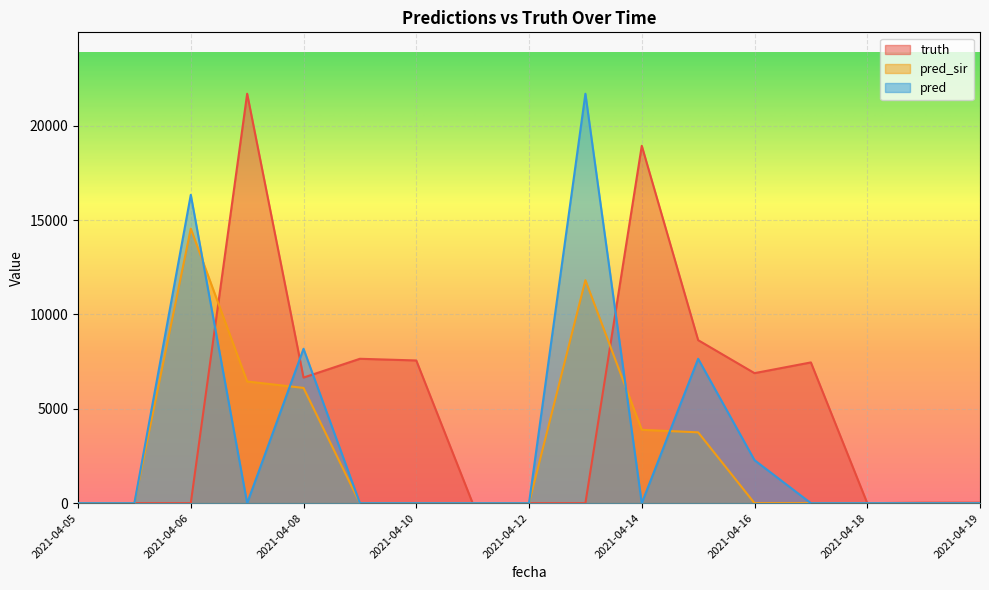

Reading left to right, extract all data points from this chart.

truth: 0	0	0	21695	6656	7651	7562	0	0	0	18937	8638	6890	7458	0	27	27
pred_sir: 0	0	14547	6448	6107	0	0	0	0	11815	3887	3753	0	0	0	0	0
pred: 0	0	16340	0	8181	0	0	0	0	21695	0	7651	2279	0	0	0	0